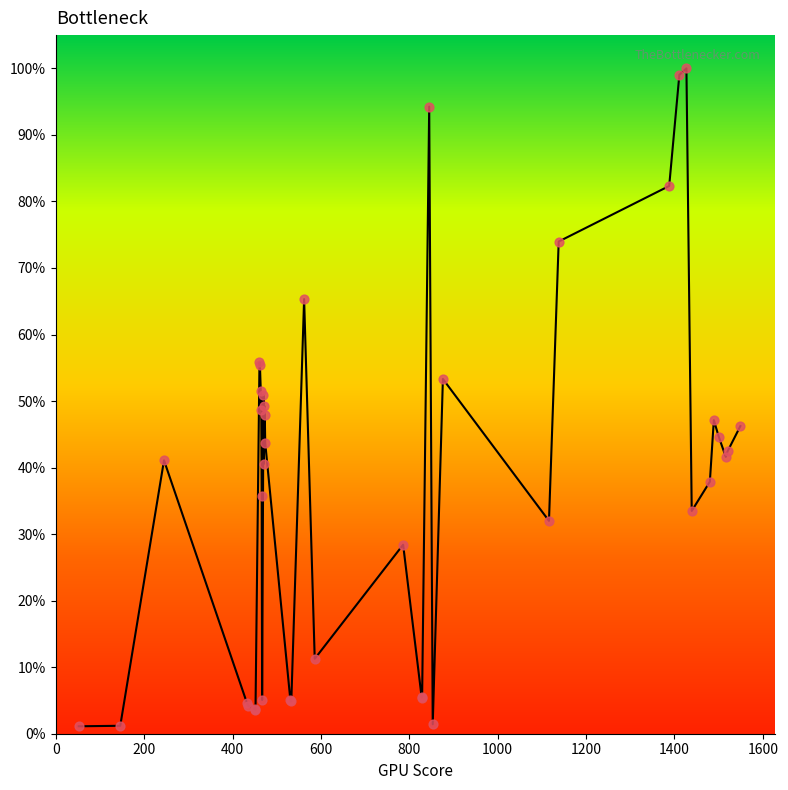

Which has a higher value, 466 or 533?

466